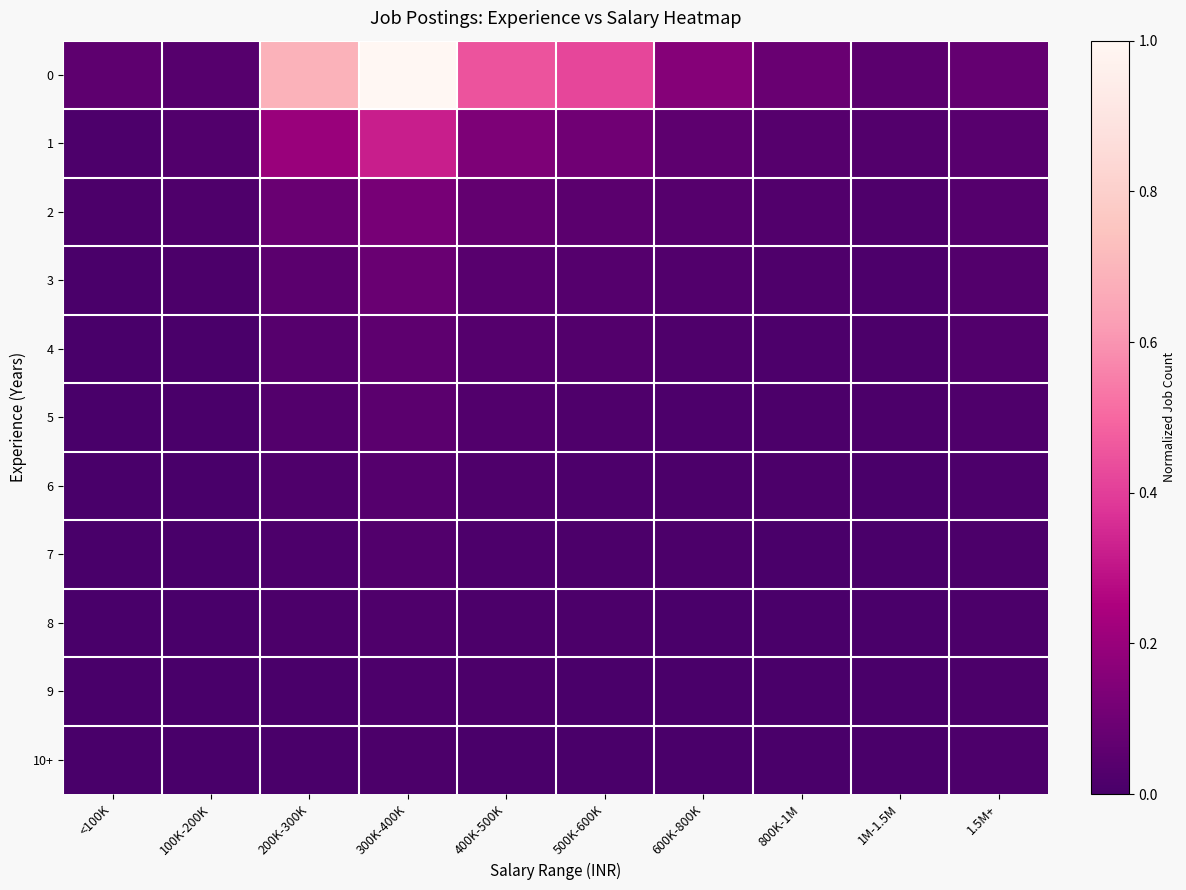

Rank the series by their maximum value, from lowest to highest.

9, 10+, 8, 7, 6, 5, 4, 3, 2, 1, 0